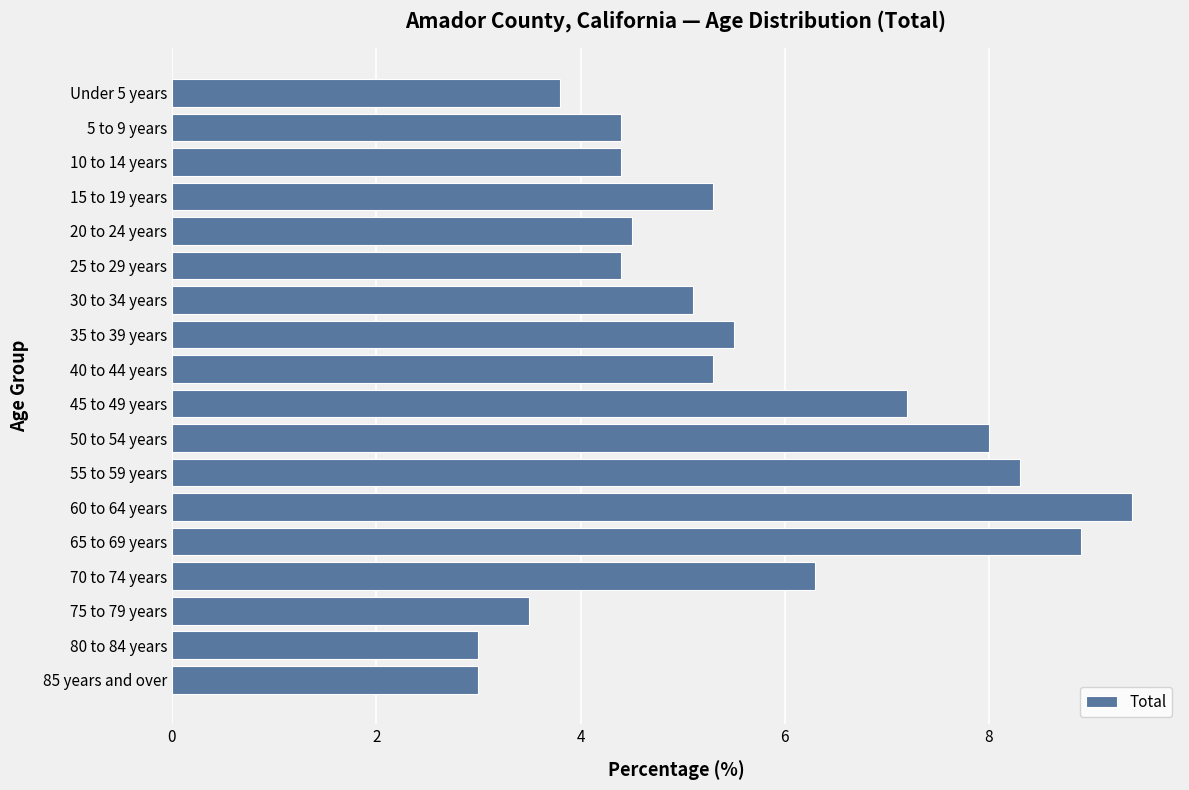

Is it true that the value at Under 5 years is 6.0?

False